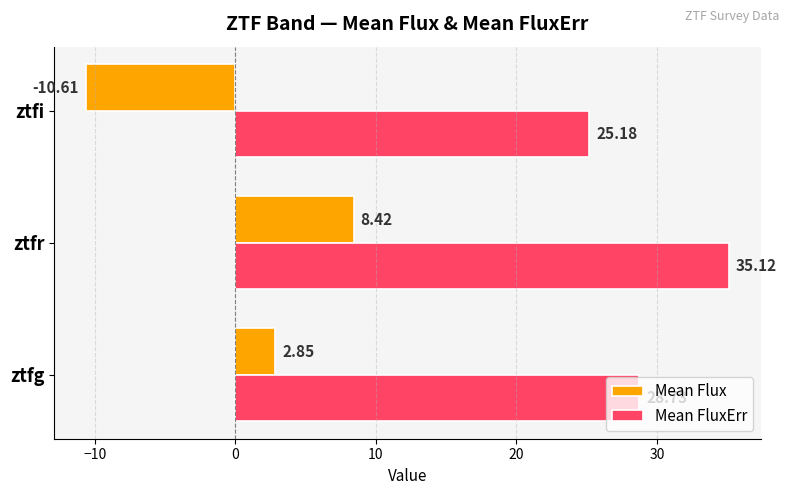

What is the difference between the highest and lowest values at ztfg?

25.9